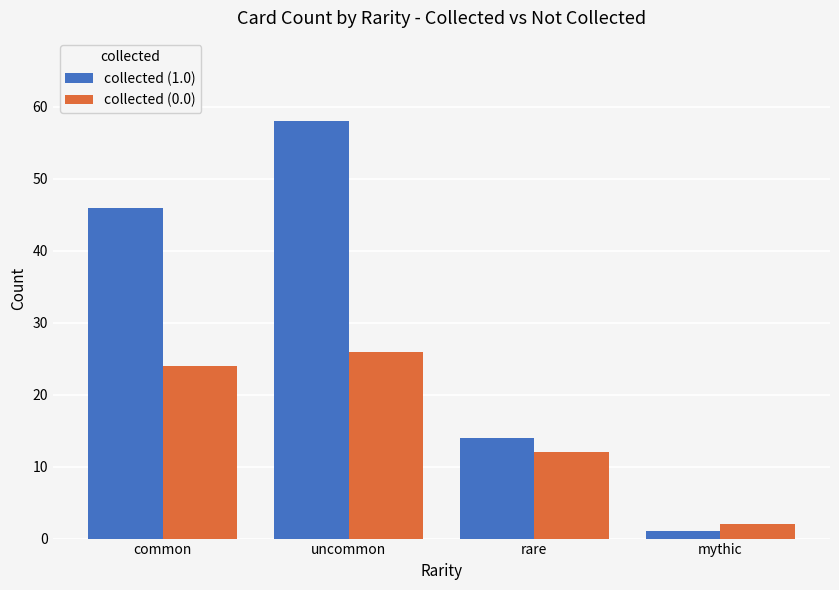

Rank the series at rare from lowest to highest value.

collected (0.0), collected (1.0)